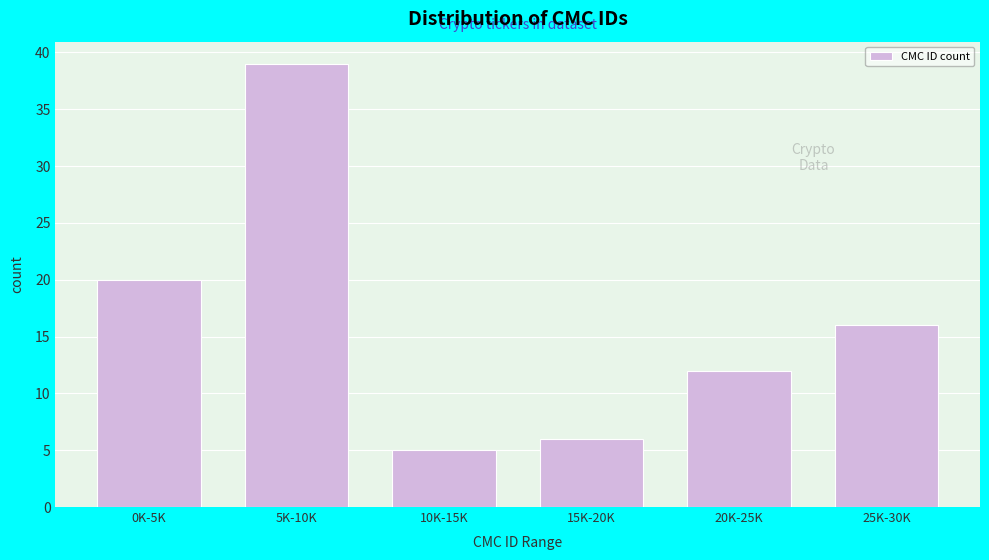

Reading left to right, list all the values displayed in this chart.

0K-5K=20	5K-10K=39	10K-15K=5	15K-20K=6	20K-25K=12	25K-30K=16